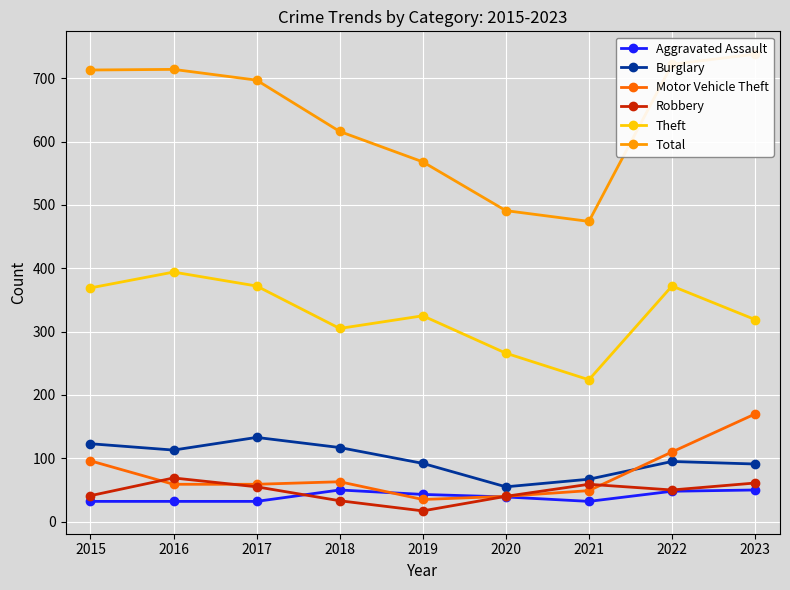

The value of Aggravated Assault at 2023 is 50. True or false?

True